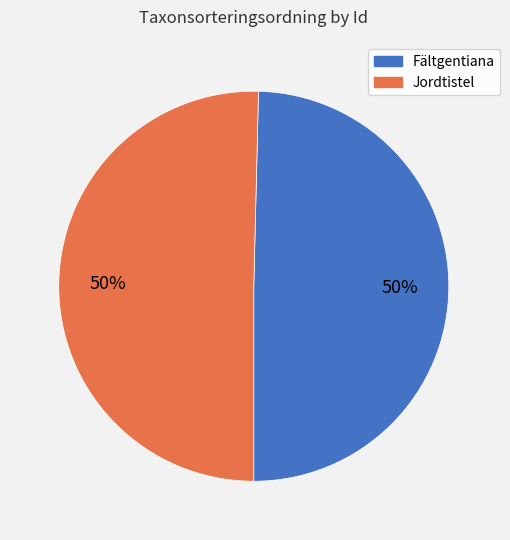

Count the number of slices in the pie.

2